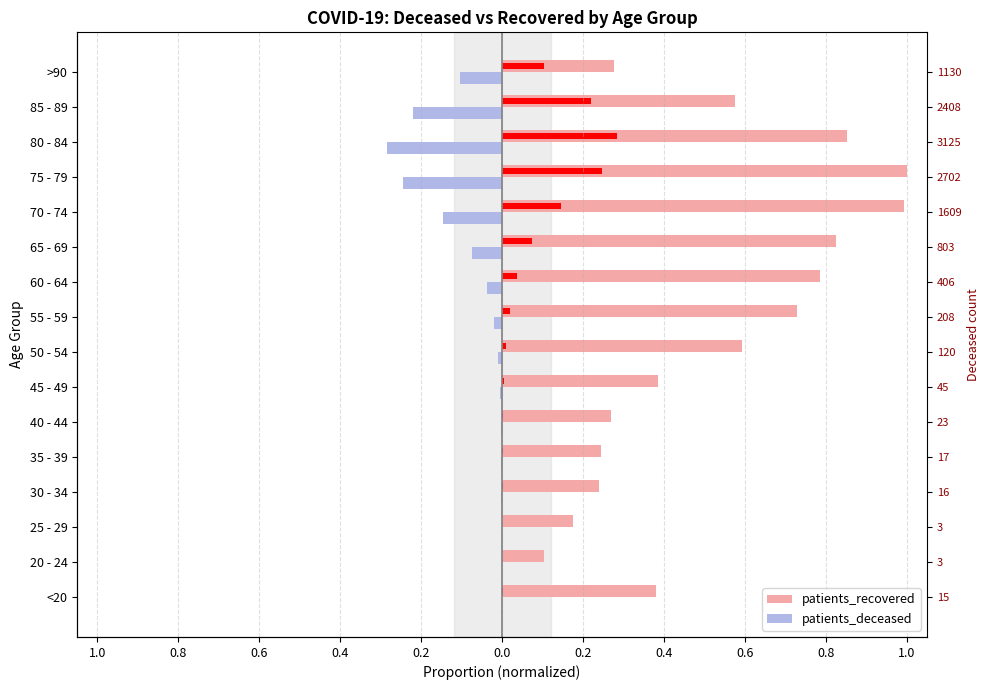

Is the value of patients_deceased at 20 - 24 greater than the value of patients_recovered at 55 - 59?

No